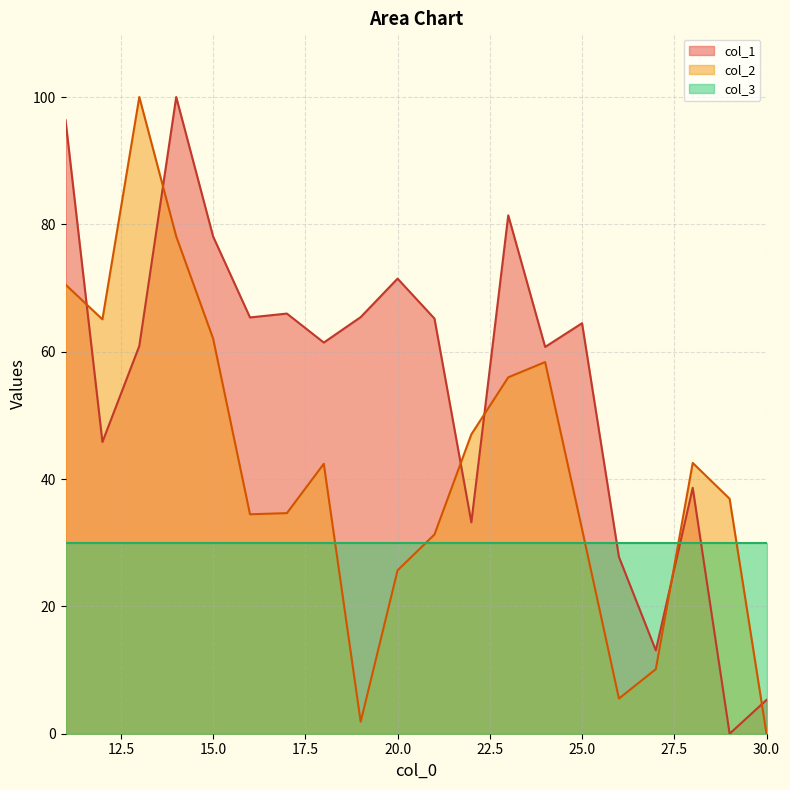

List the series in order of their overall mean, lowest first.

col_3, col_2, col_1